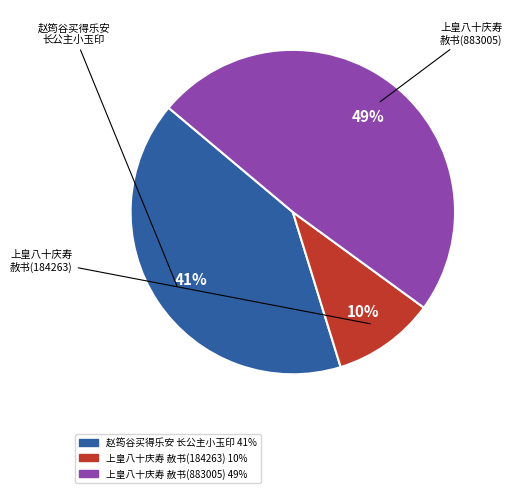

Rank the categories by value from lowest to highest.

上皇八十庆寿赦书至海陵敬成三十二韵 (184263), 赵筠谷买得乐安长公主小玉印出以相示予定其为明光宗女熹宗时所称皇八妹者因赋长歌, 上皇八十庆寿赦书至海陵敬成三十二韵 (883005)